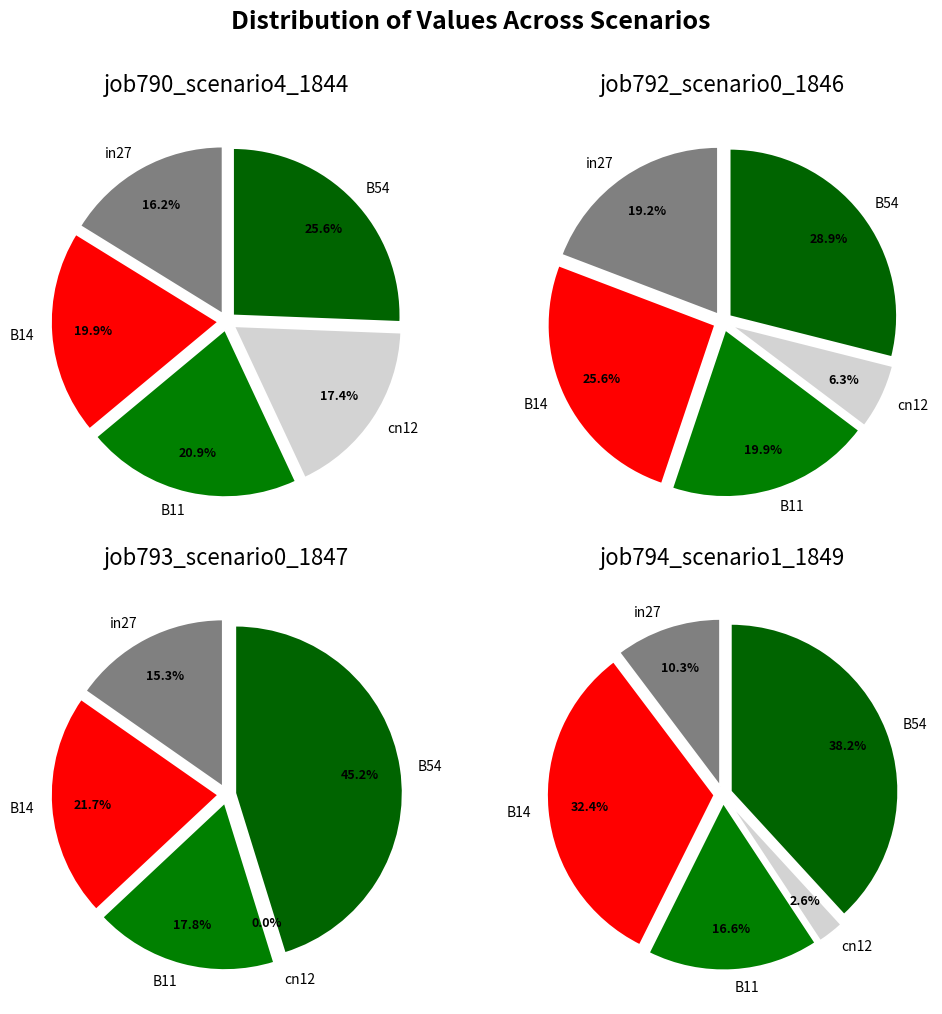

Which category has the smallest portion of the pie?

cn12